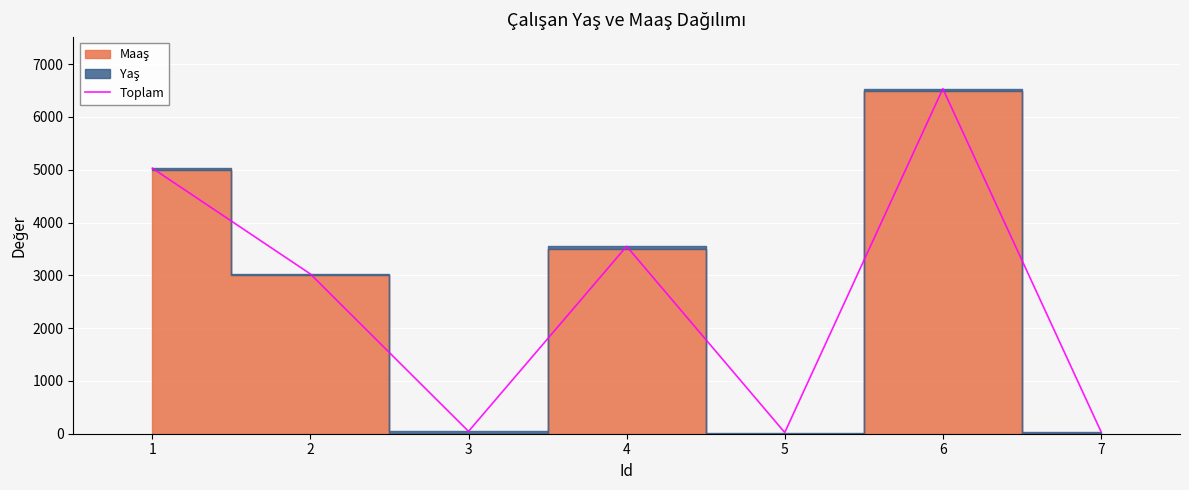

How many categories are shown in the chart?

7